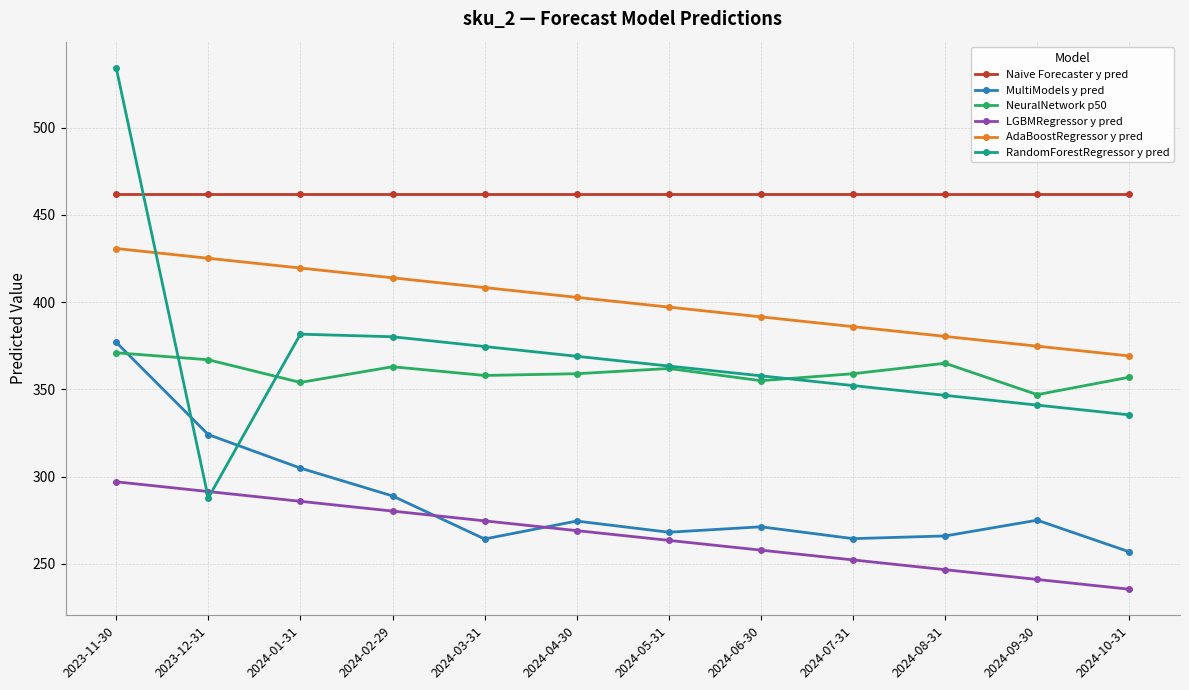

What is the label of the 1st point from the right?

2024-10-31